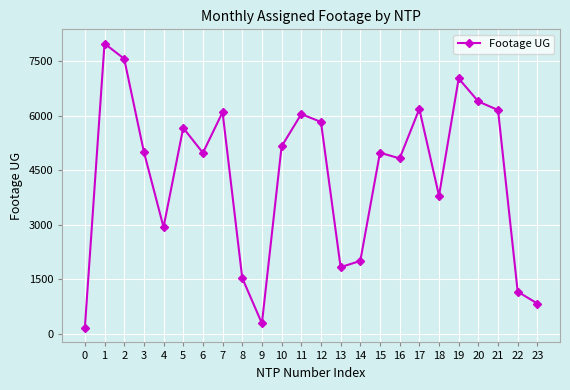

Does the chart display data point markers on the line(s)?

Yes